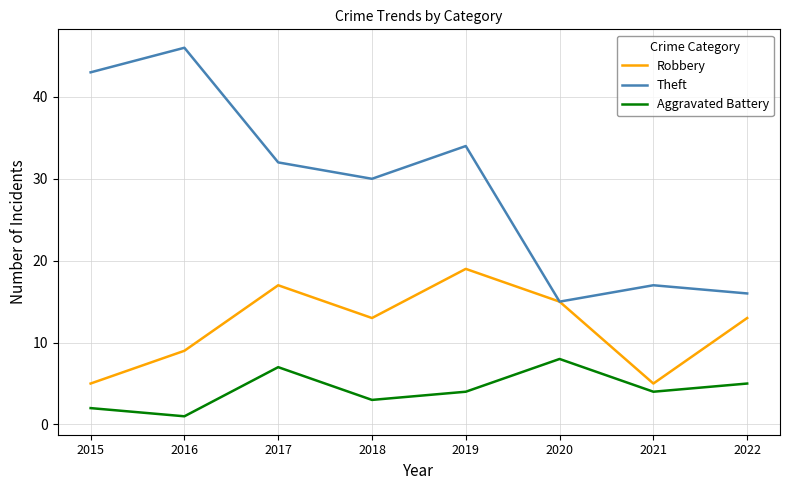

What is the difference between the second highest and minimum values in the Theft series?

28